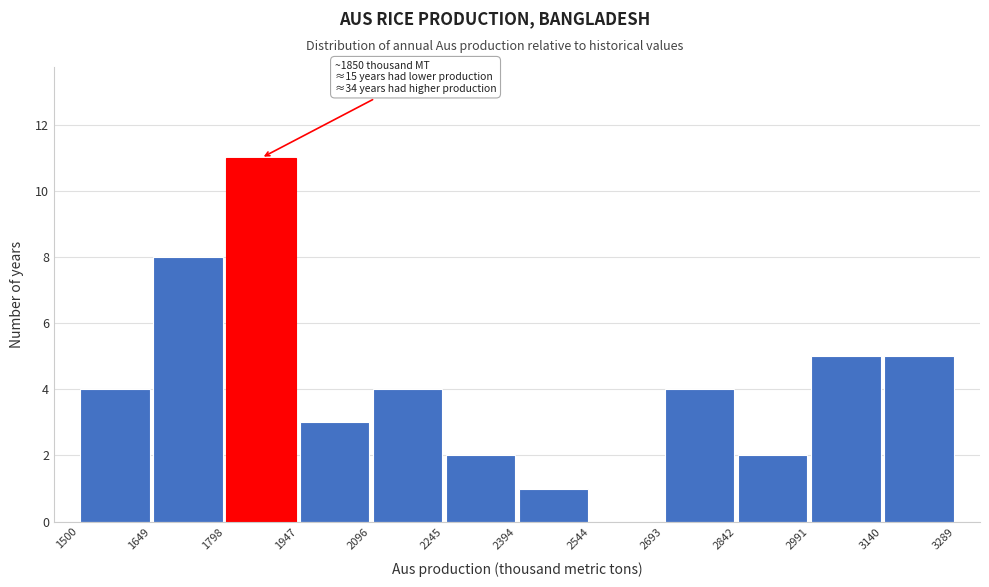

Over which range of the x-axis is the bar tallest?

1798 to 1947